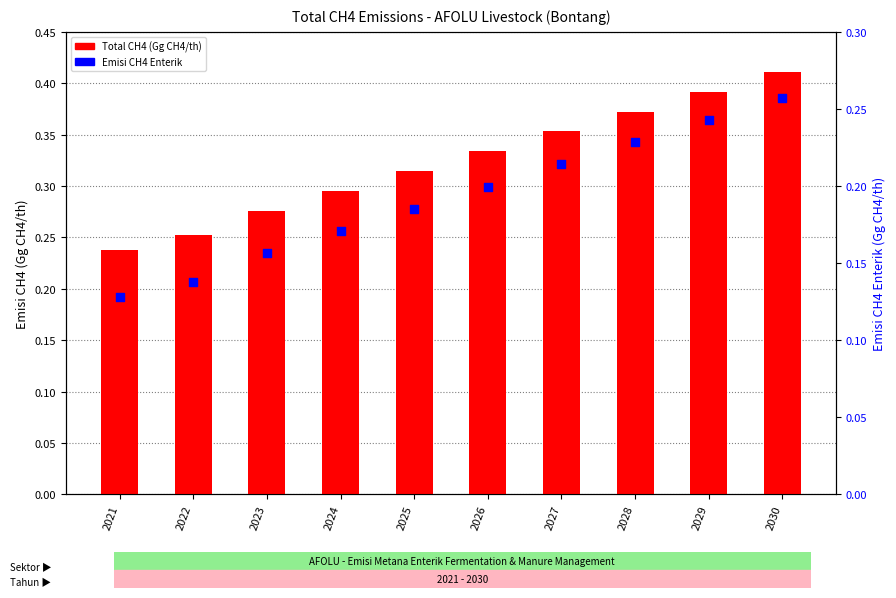

At how many categories does at least one series exceed 0?

10